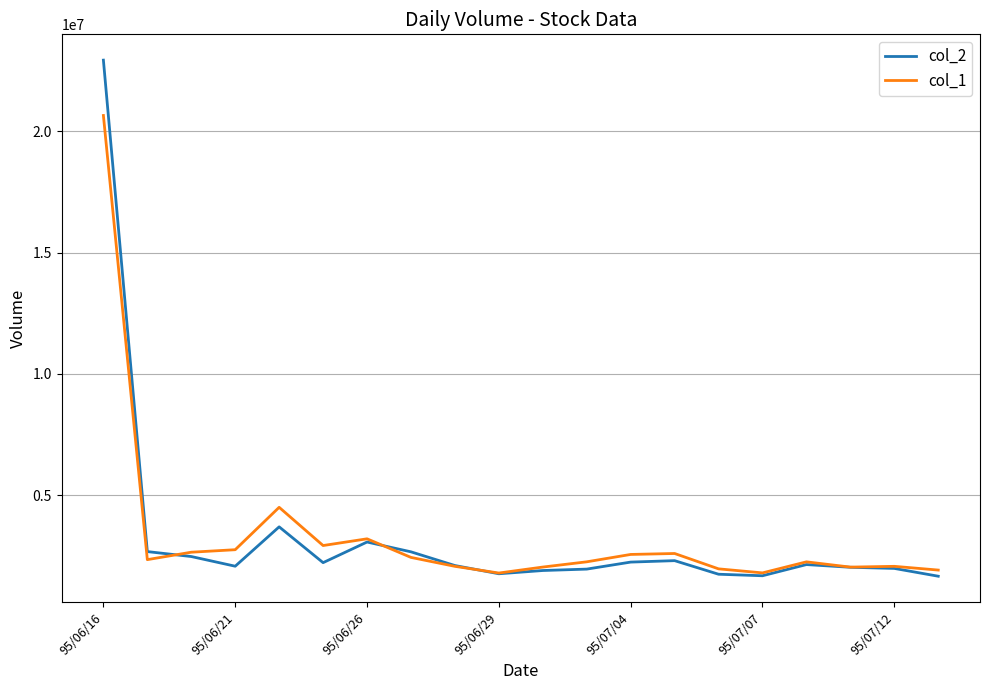

Which series has the largest range (max minus min)?

col_2